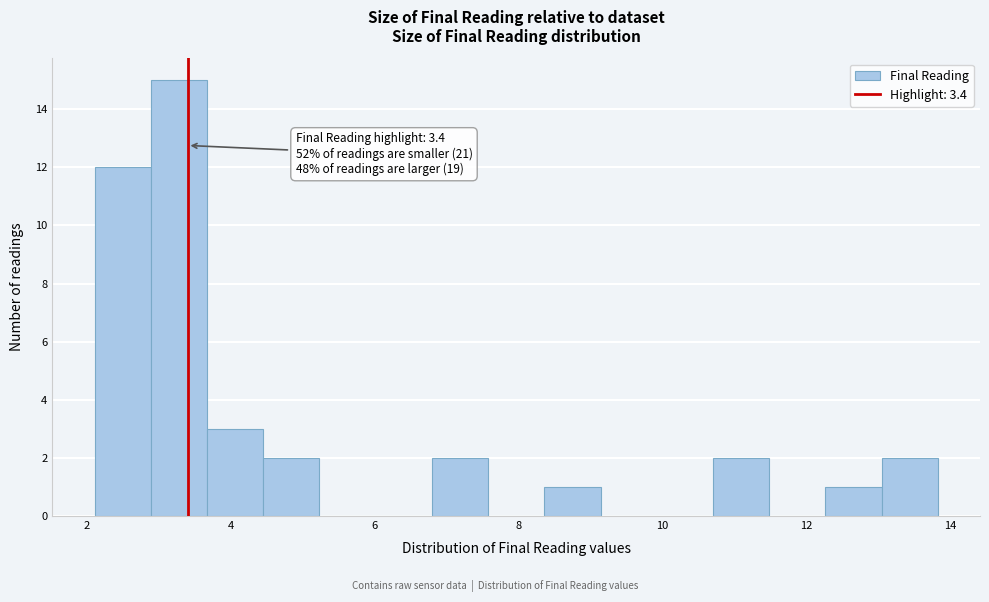

Read against the x-axis, roughly where is the centre of the tallest bar?

3.2